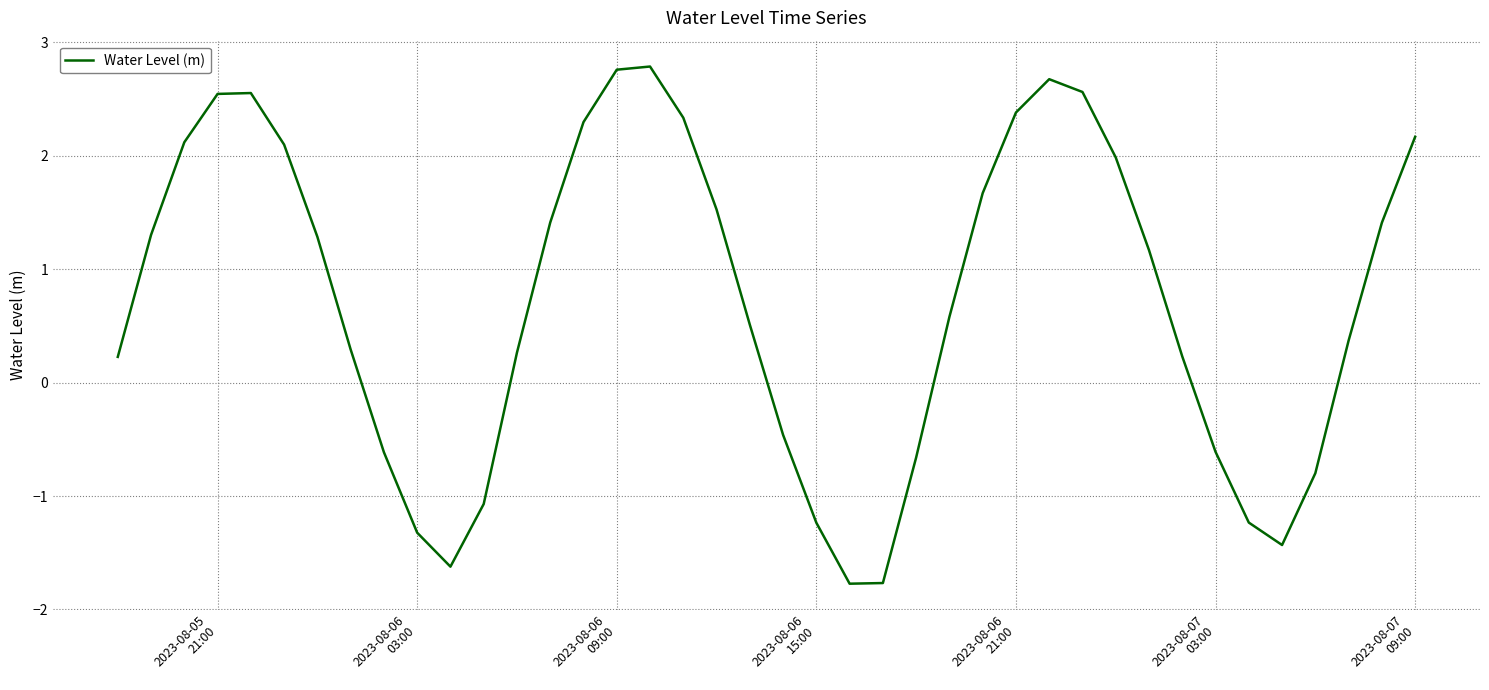

What is the difference between the maximum and minimum values?

4.6